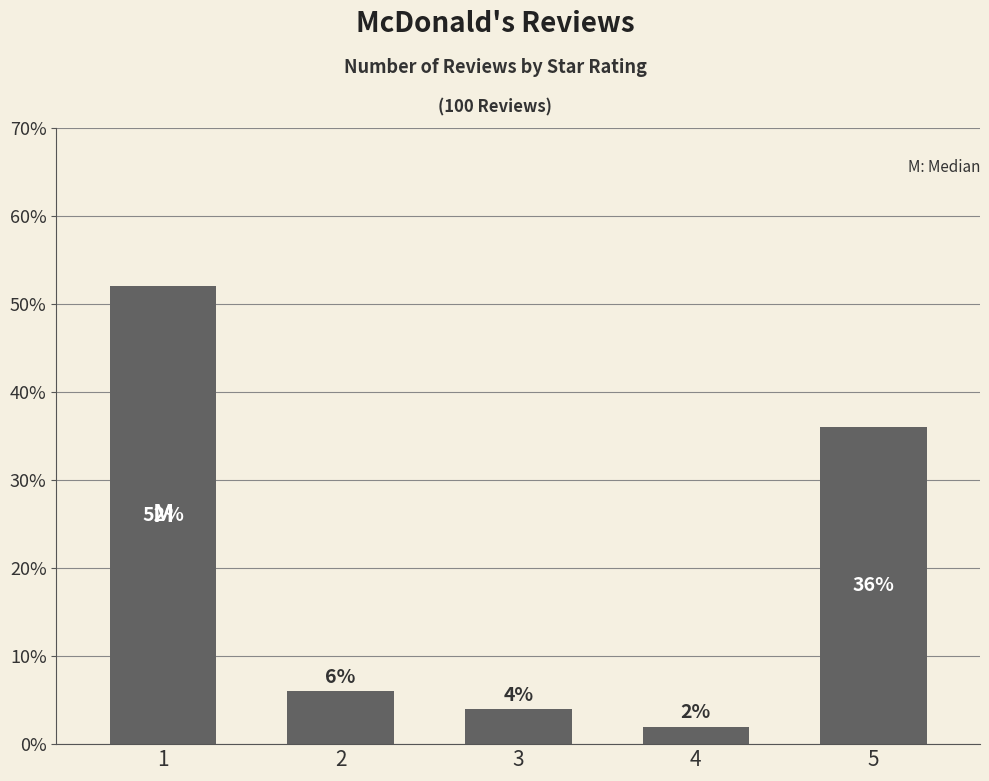

Reading left to right, extract all data points from this chart.

1=52	2=6	3=4	4=2	5=36